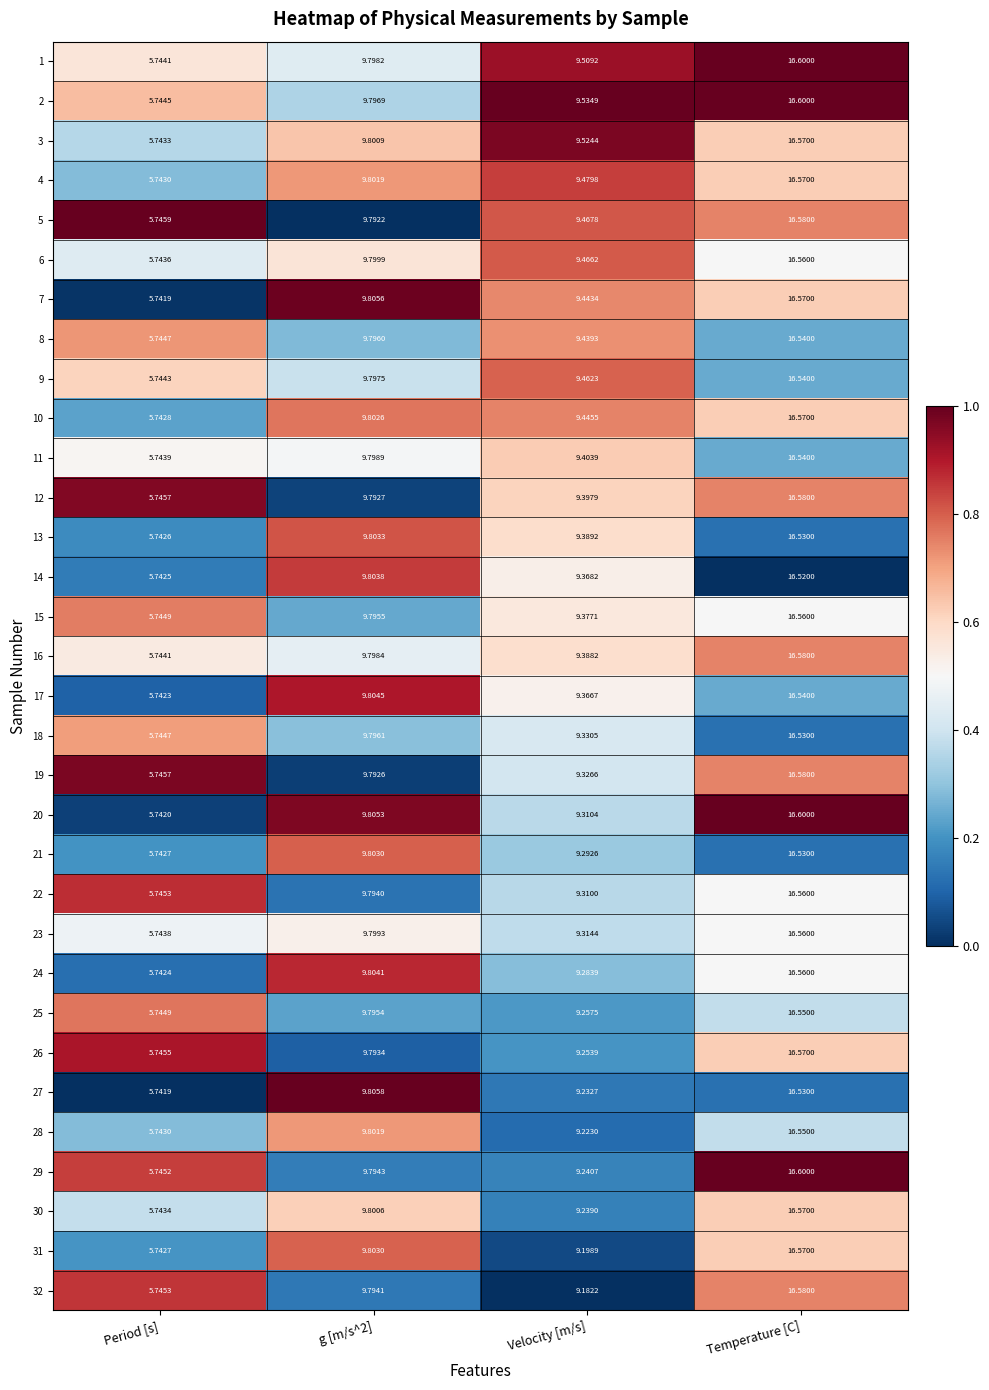

At which category is the sum across all series the highest?

Temperature [C]